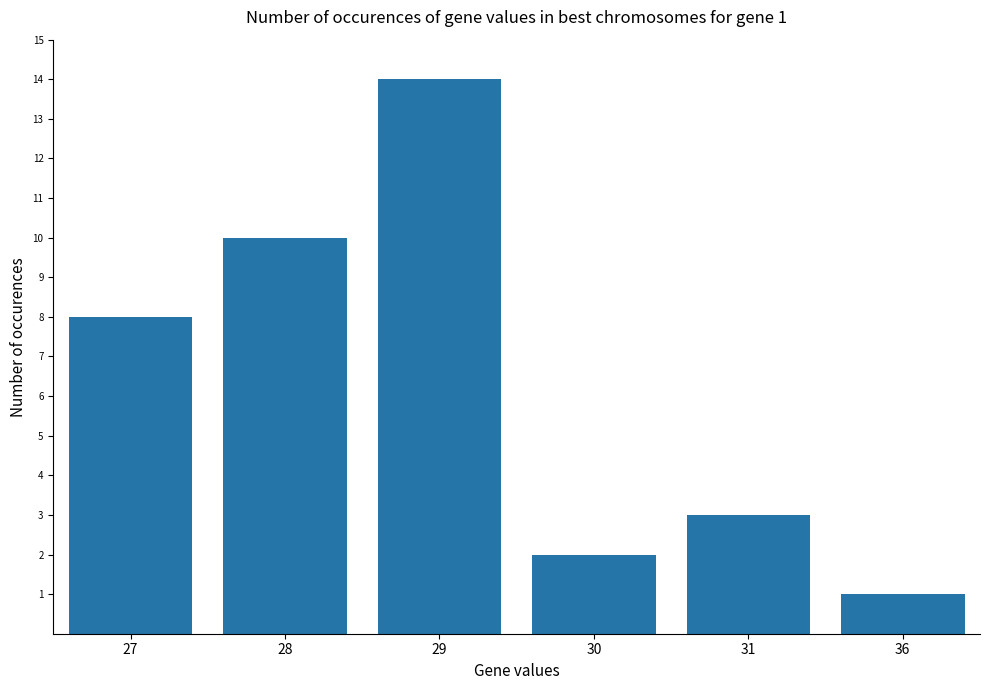

Reading left to right, extract all data points from this chart.

8	10	14	2	3	1